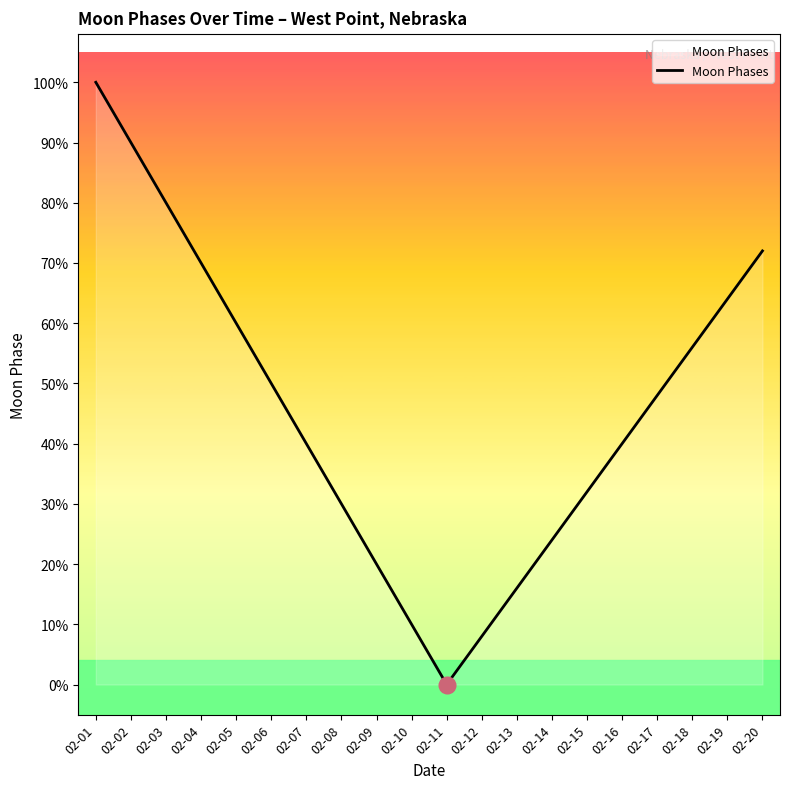

What is the difference between the second highest and second lowest values?

0.8